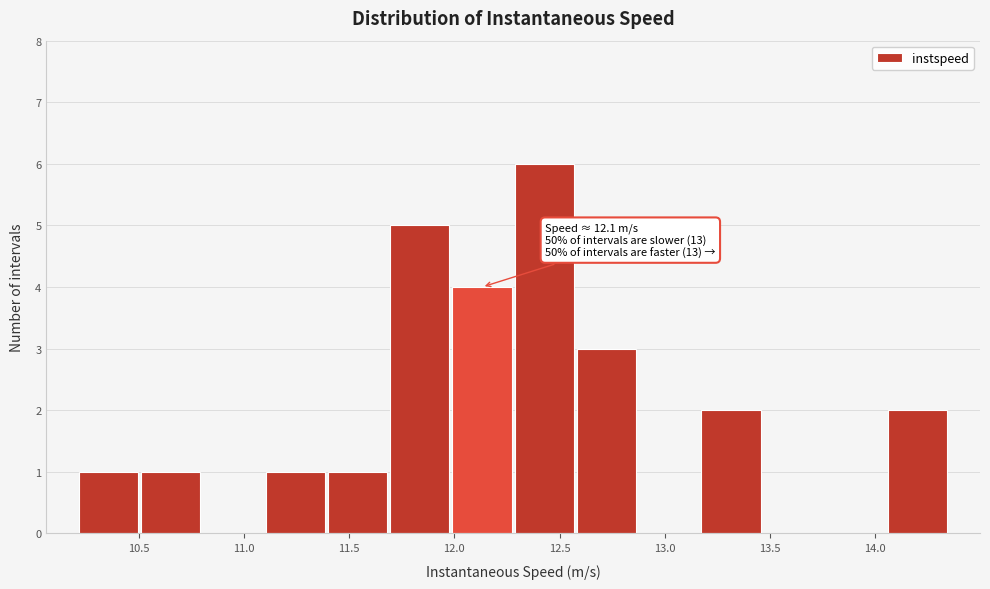

Over which range of the x-axis is the bar tallest?

12.30 to 12.60